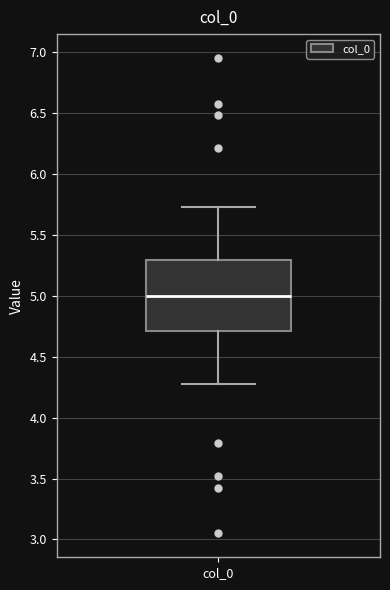

Read this box plot against the y-axis: the position of the median line, the range covered by the box, and the ends of both whiskers. The values are not printed on the chart, so give them approximately, as read against the axis.

median 5.00, box 4.70 to 5.30, whiskers 4.25 to 5.75